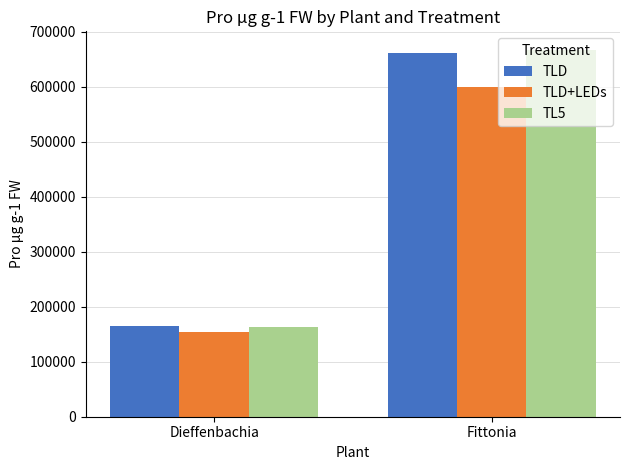

Which category has the lowest value in the TL5 series?

Dieffenbachia